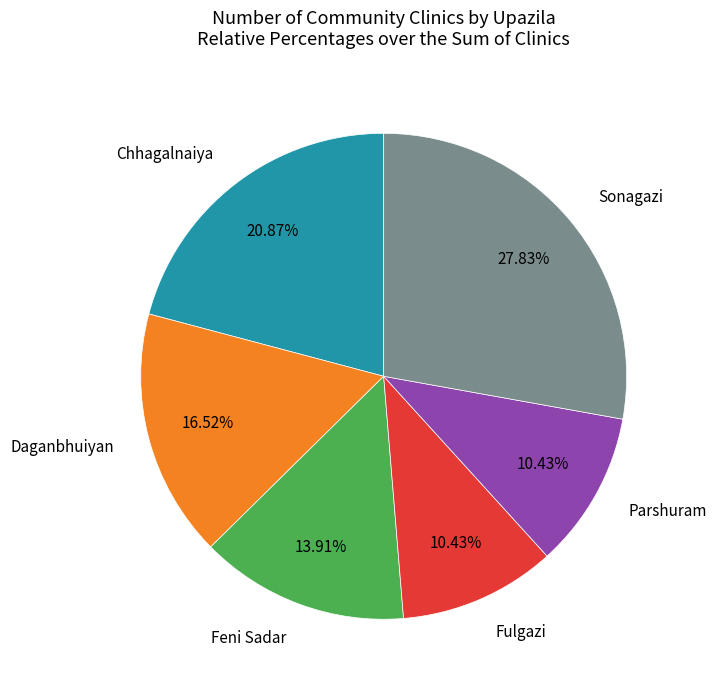

Is there a majority slice in this chart?

No